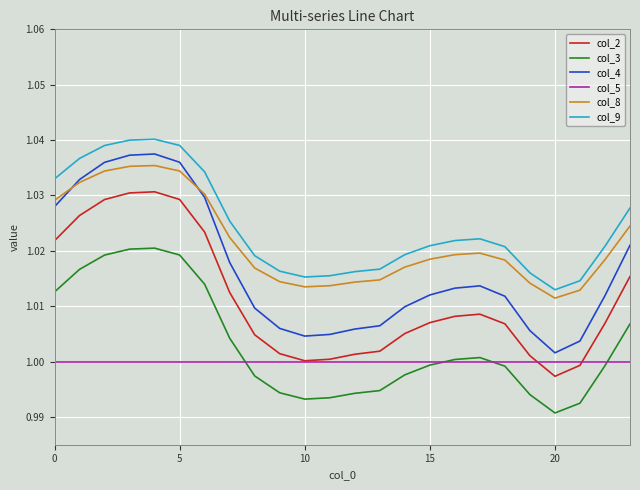

True or false: col_9 and col_4 cross at least once.

False